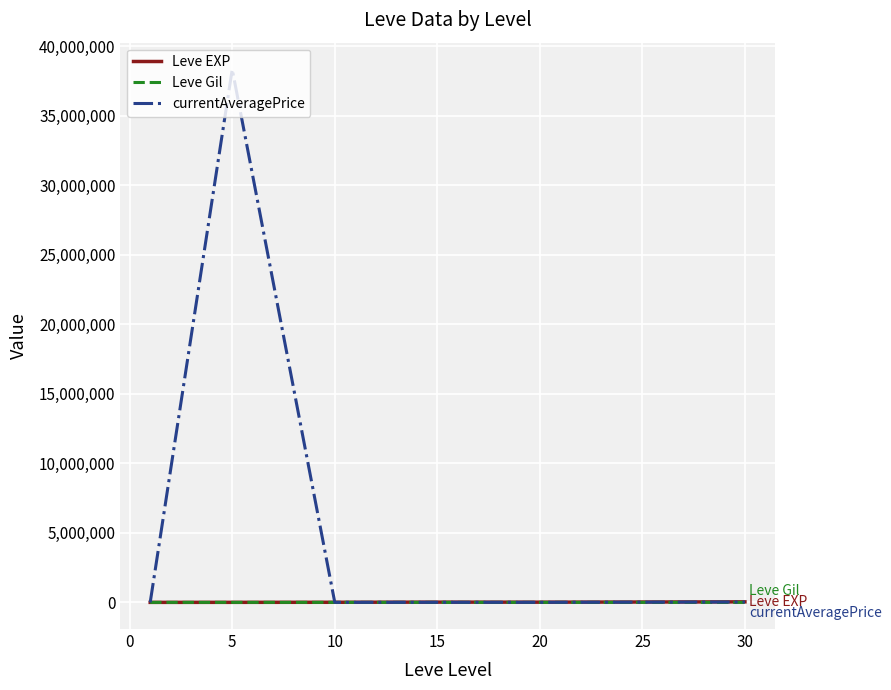

Does the chart have visible grid lines?

Yes